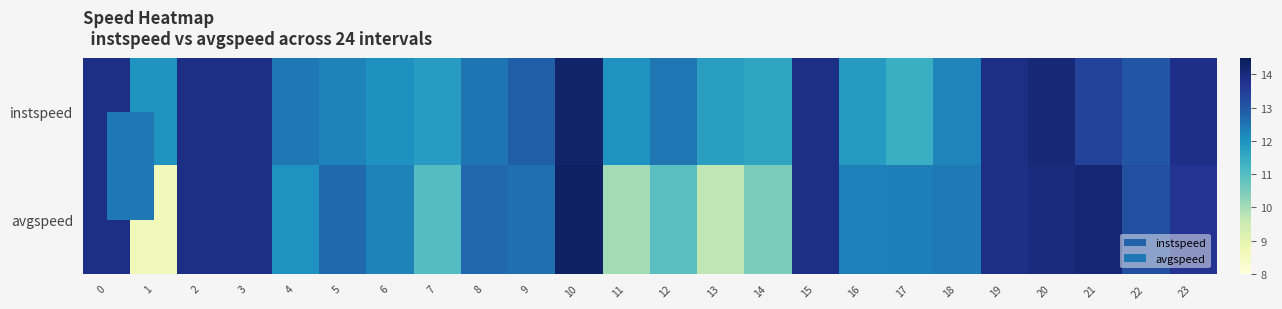

At 6, list the series in order from largest to smallest.

avgspeed, instspeed